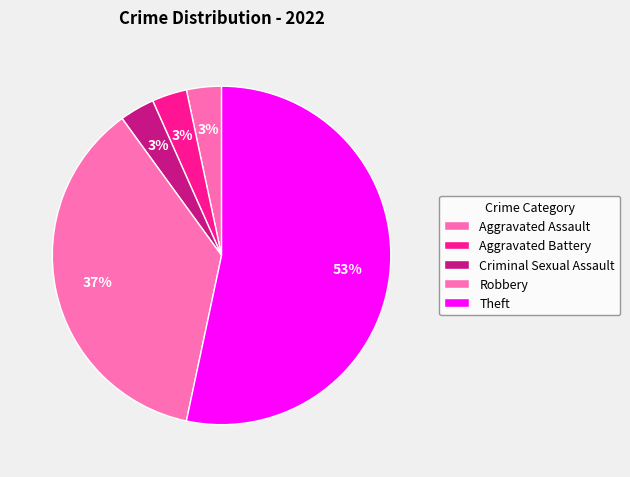

How many segments does this pie chart have?

5